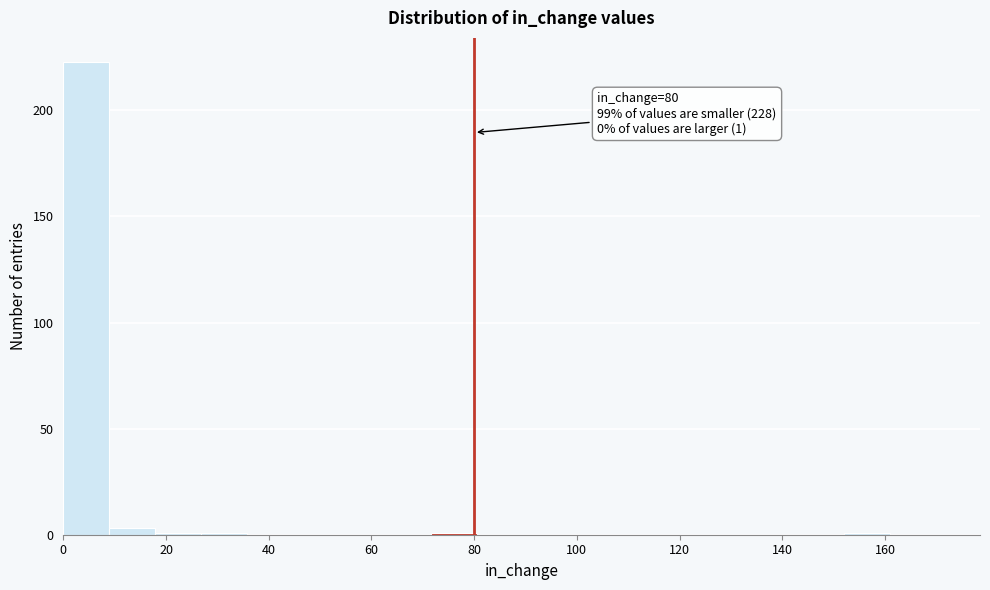

Over which range of the x-axis is the bar tallest?

0 to 8